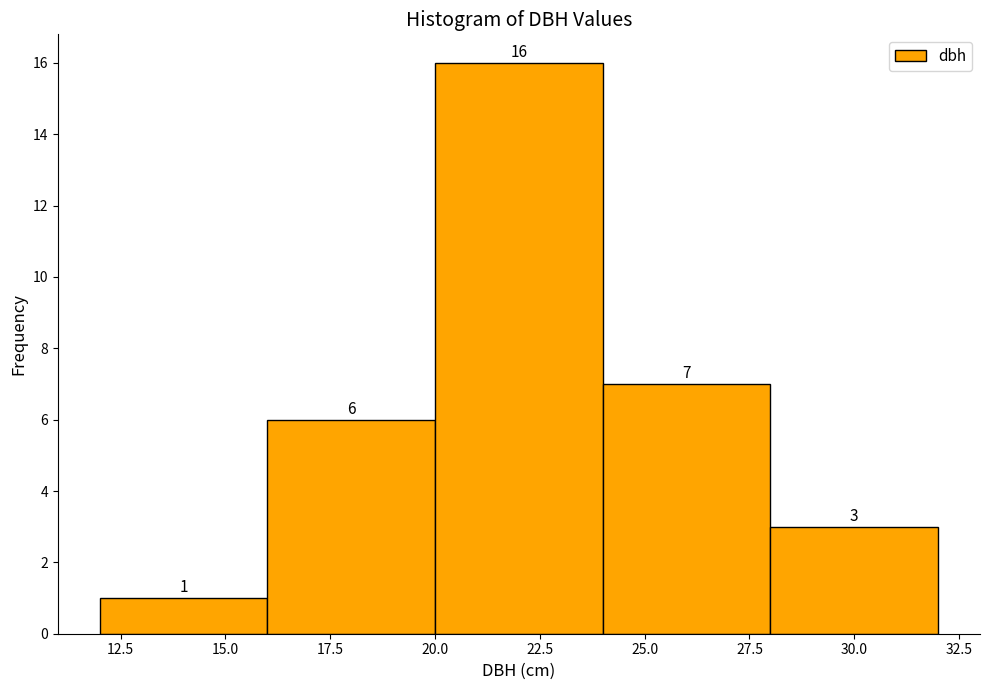

Which range on the x-axis has the tallest bar?

20 to 24